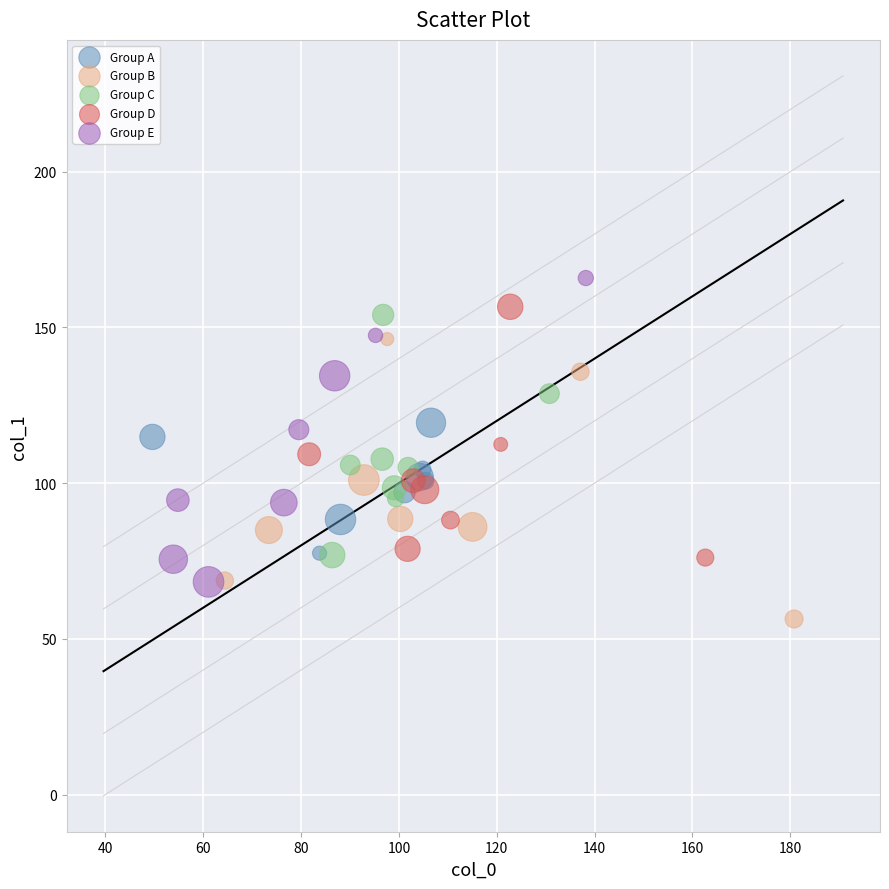

Which series contains the lowest Y value?

Group B